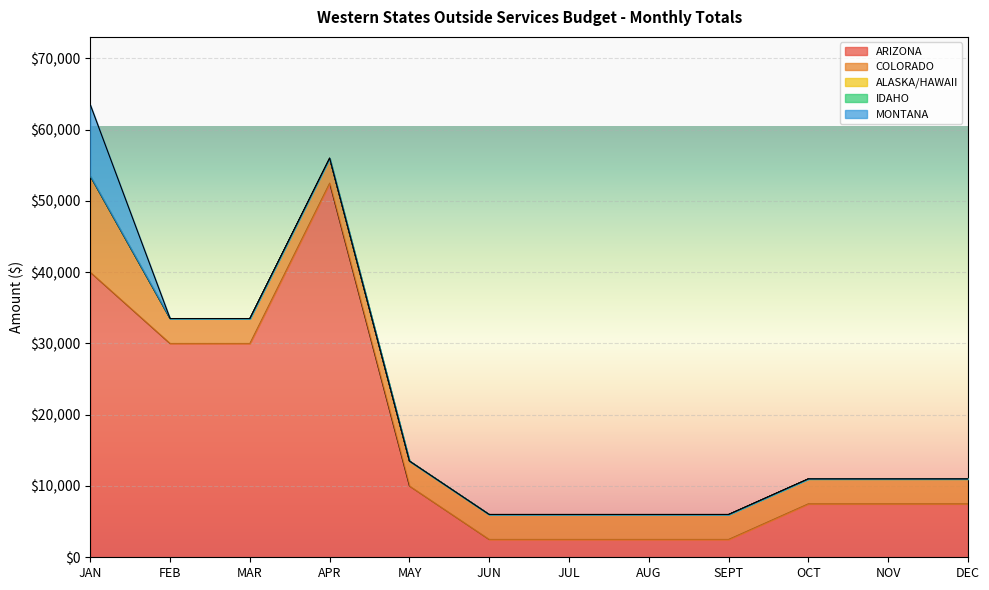

How many lines are shown in the chart?

5